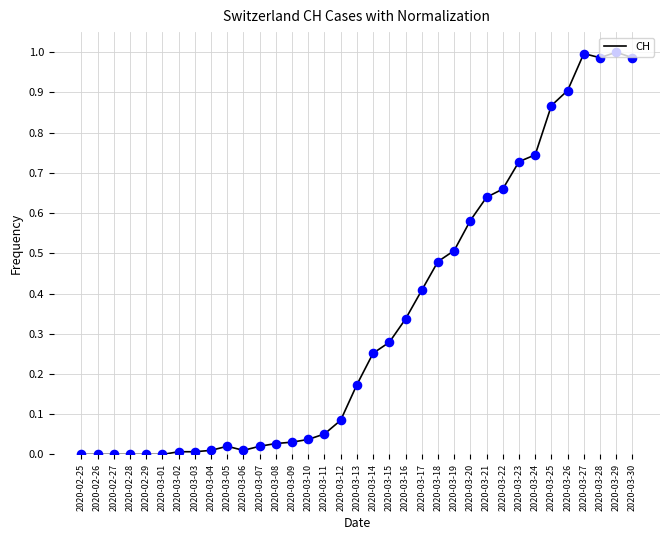

Between 2020-03-26 and 2020-03-18, which is larger?

2020-03-26